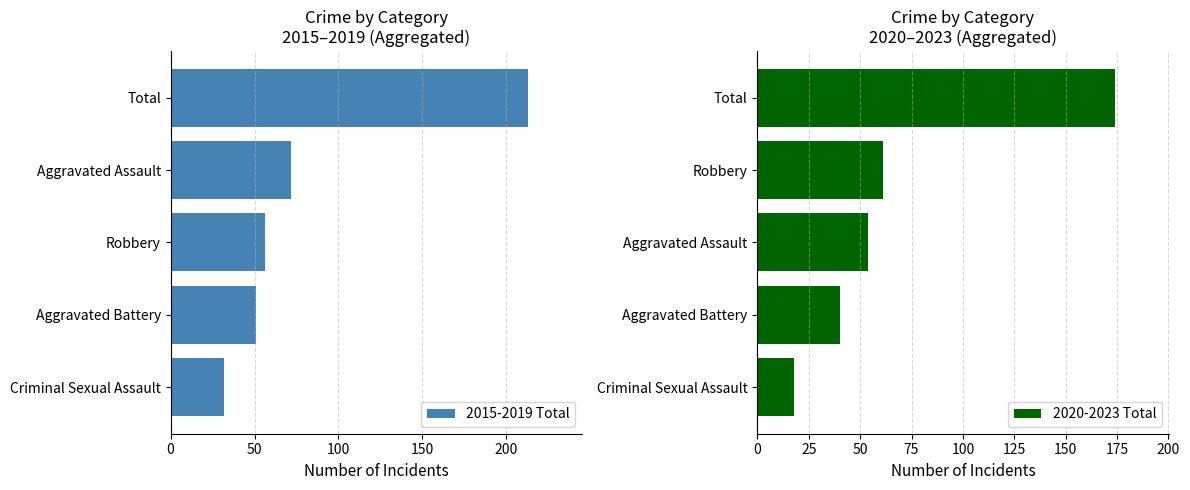

Is the value of 2020-2023 Total at 50 greater than the value of 2015-2019 Total at 100?

No